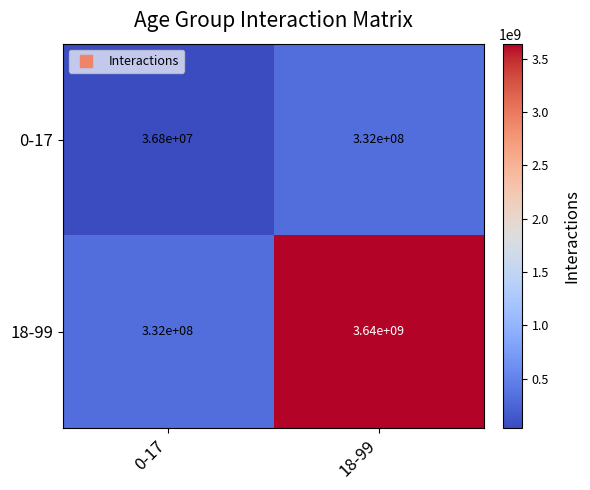

Between 0-17 and 18-99, which series saw the biggest shift?

18-99